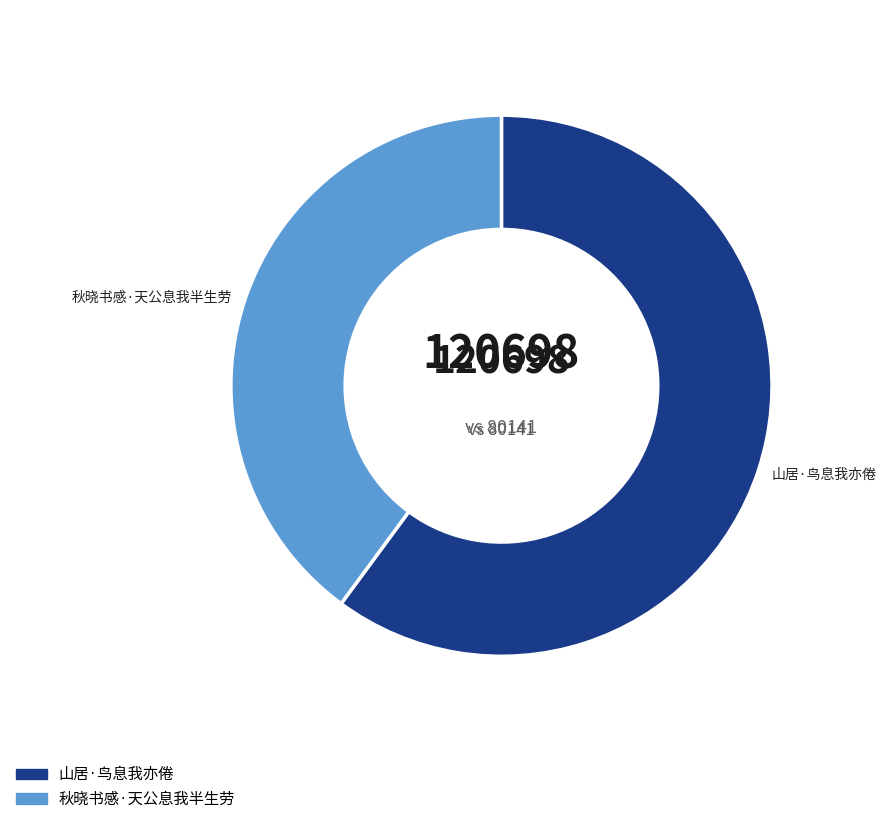

Between 秋晓书感·天公息我半生劳 and 山居·鸟息我亦倦, which is larger?

山居·鸟息我亦倦